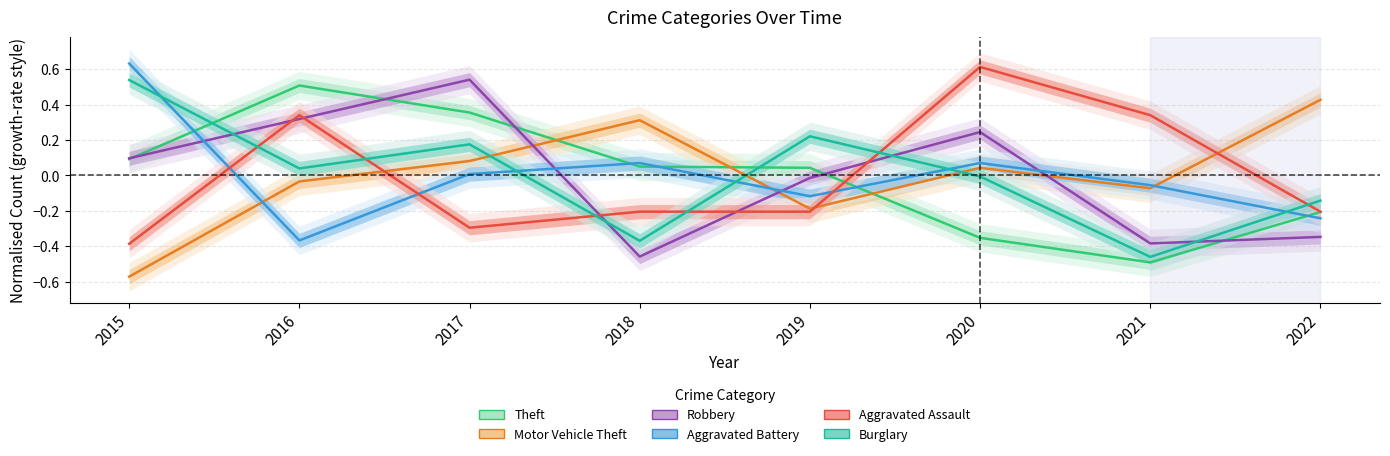

Which series changed the most between 2017 and 2021?

Robbery